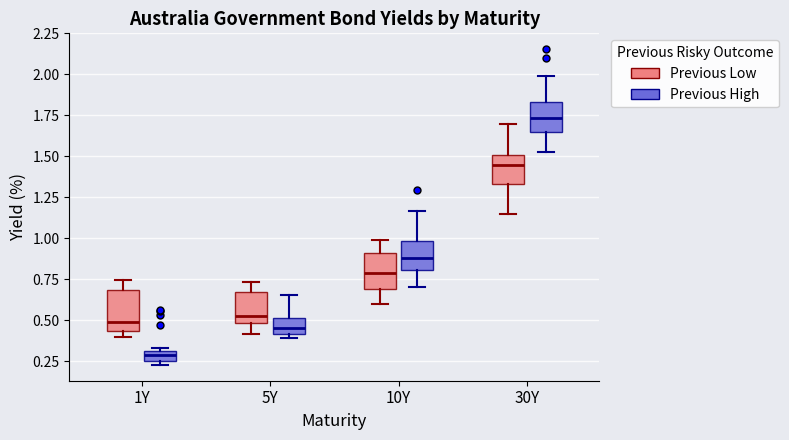

Which box has the lowest median line?

1Y (Previous High)